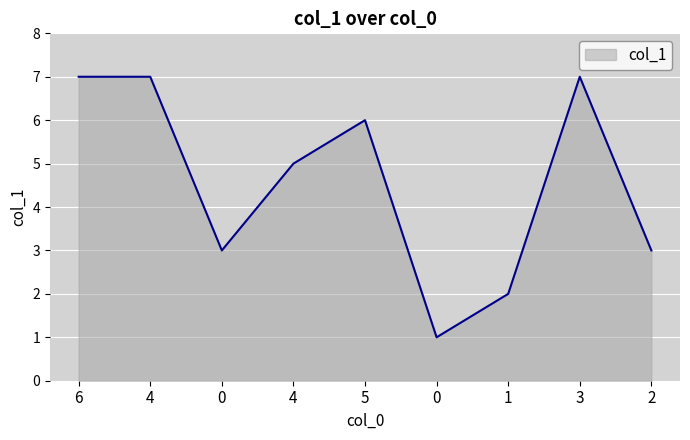

How many values are between 3 and 7?

7